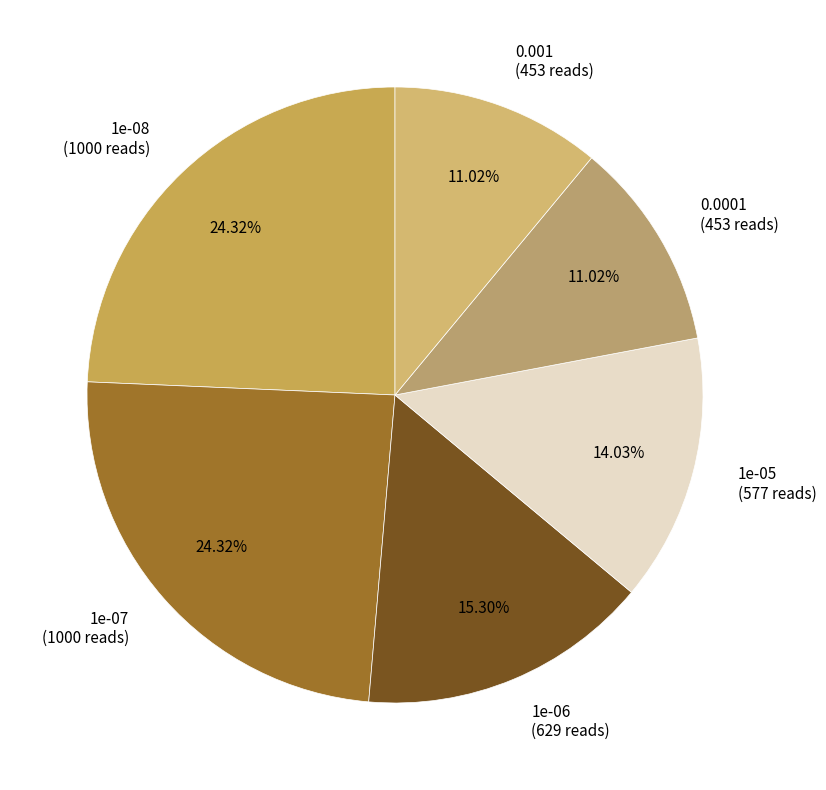

How much of the chart is everything except 1e-08?

75.7%